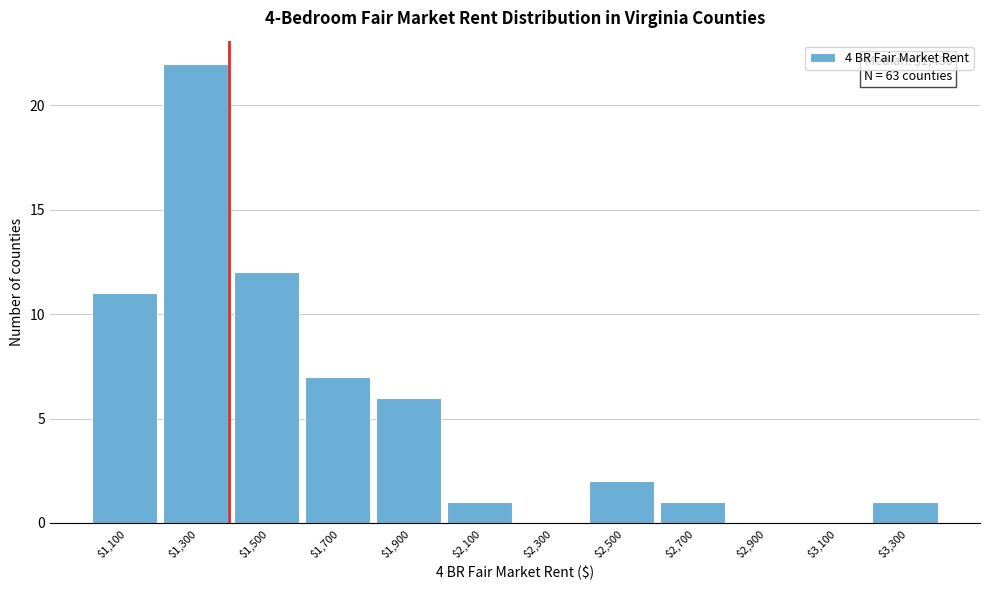

The value at $3,300 is 1. True or false?

True